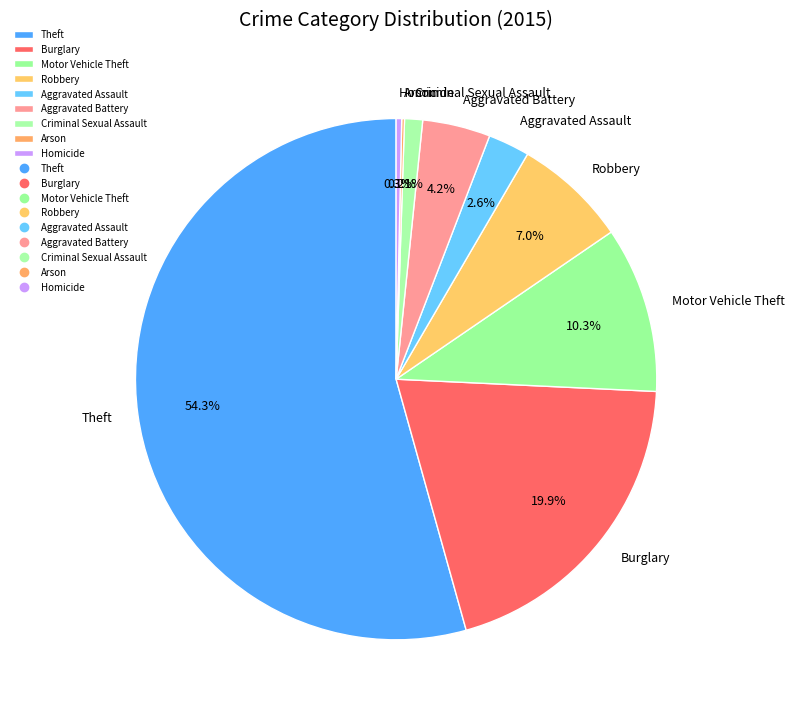

Combined, do Robbery and Aggravated Assault account for over 50%?

No